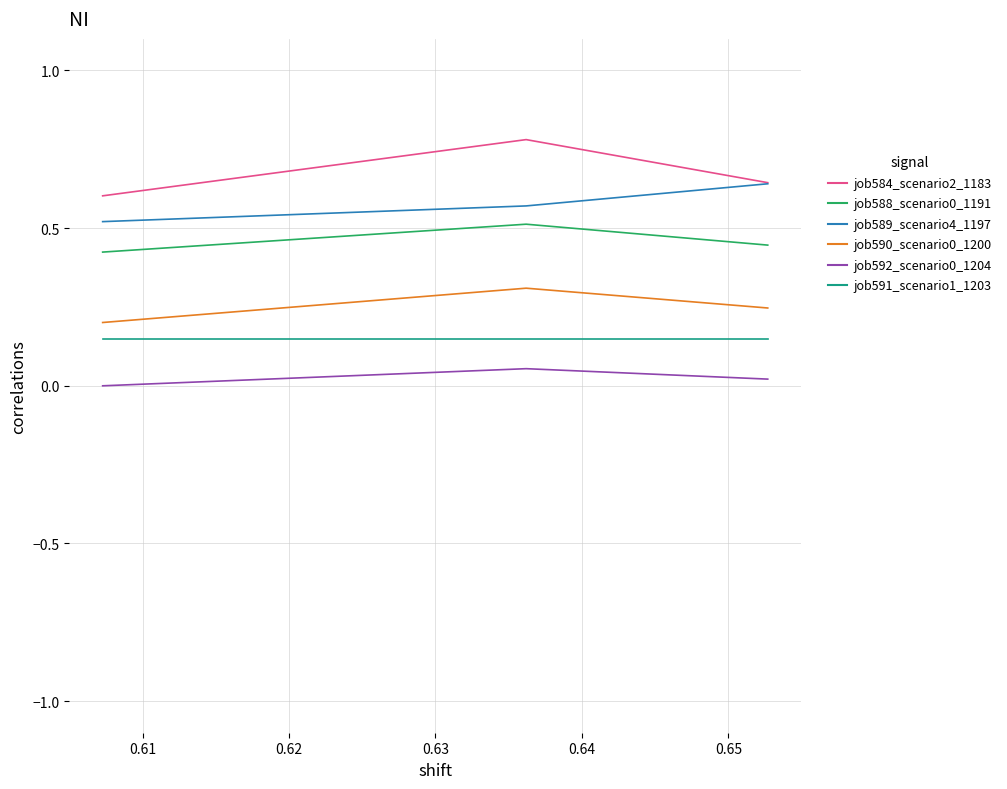

Which series has the largest total across all categories?

job584_scenario2_1183